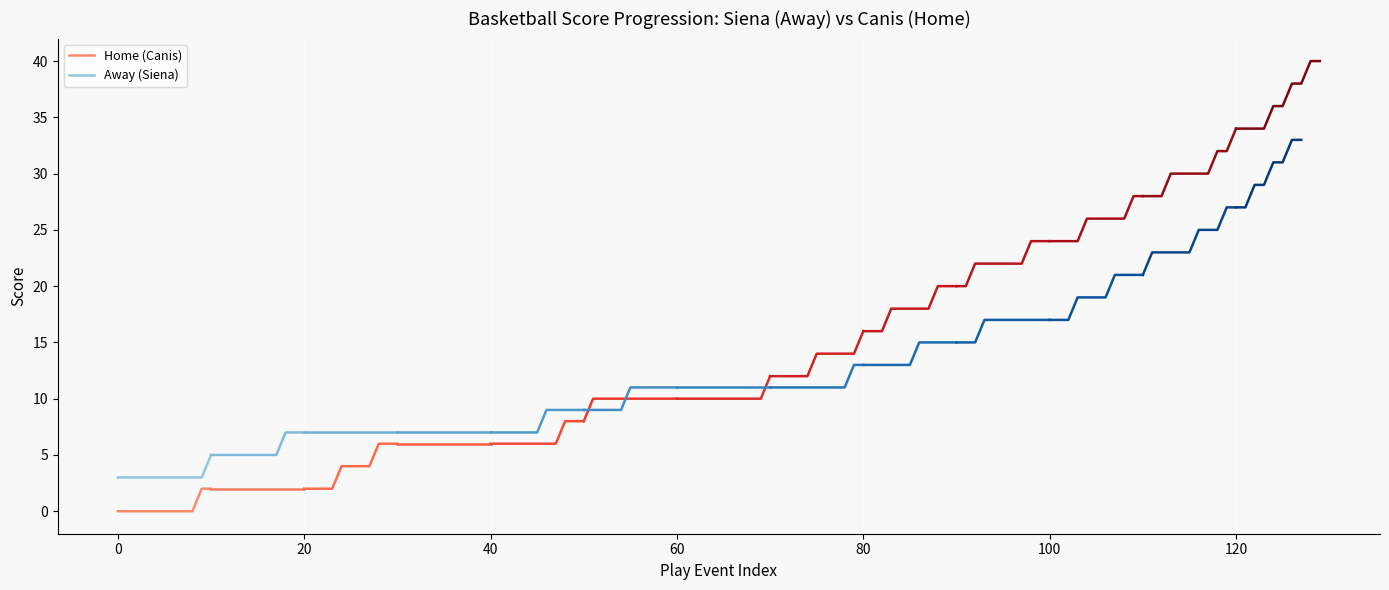

True or false: Away (Siena) and Home (Canis) cross at least once.

False